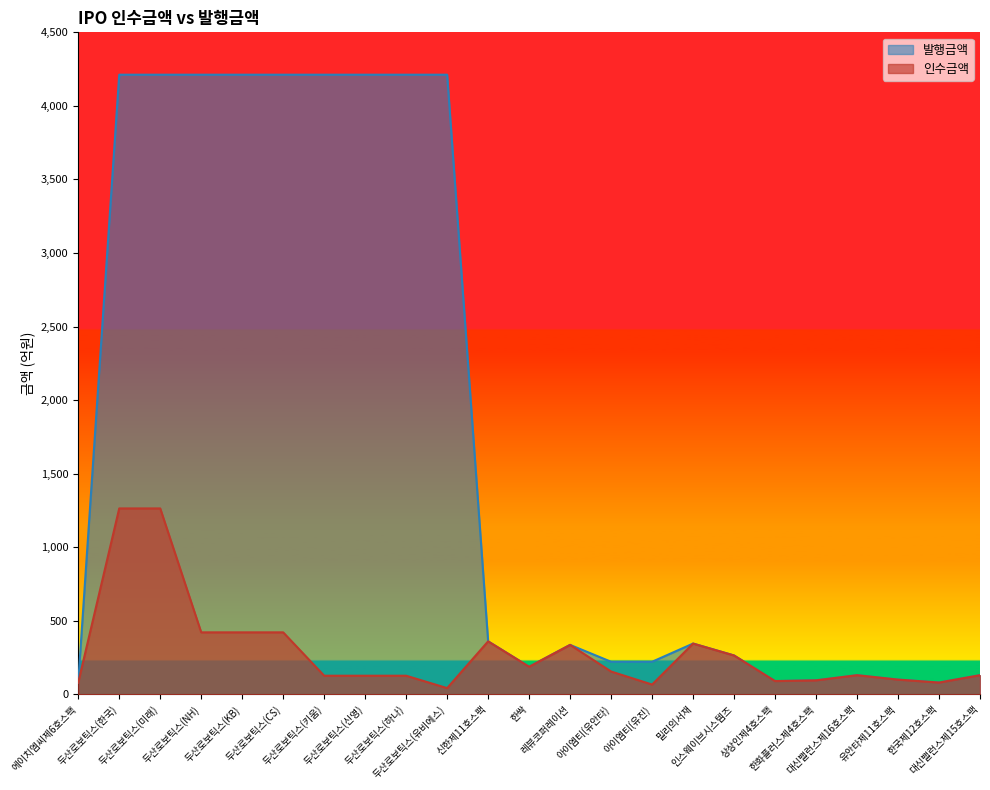

True or false: 인수금액 has more than 1 interior local peaks.

True